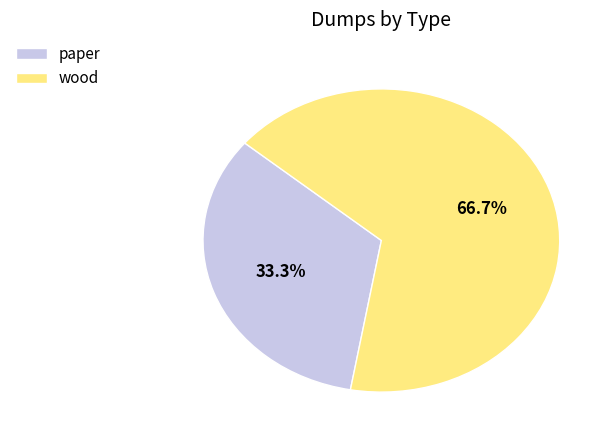

Rank the categories by value from lowest to highest.

paper, wood